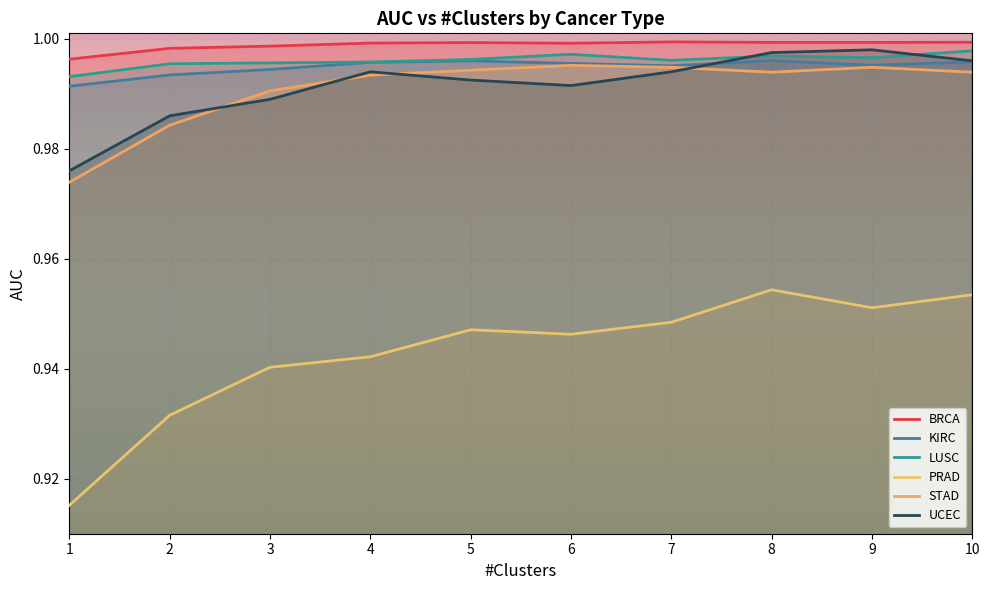

Which category has the lowest value in the BRCA series?

1